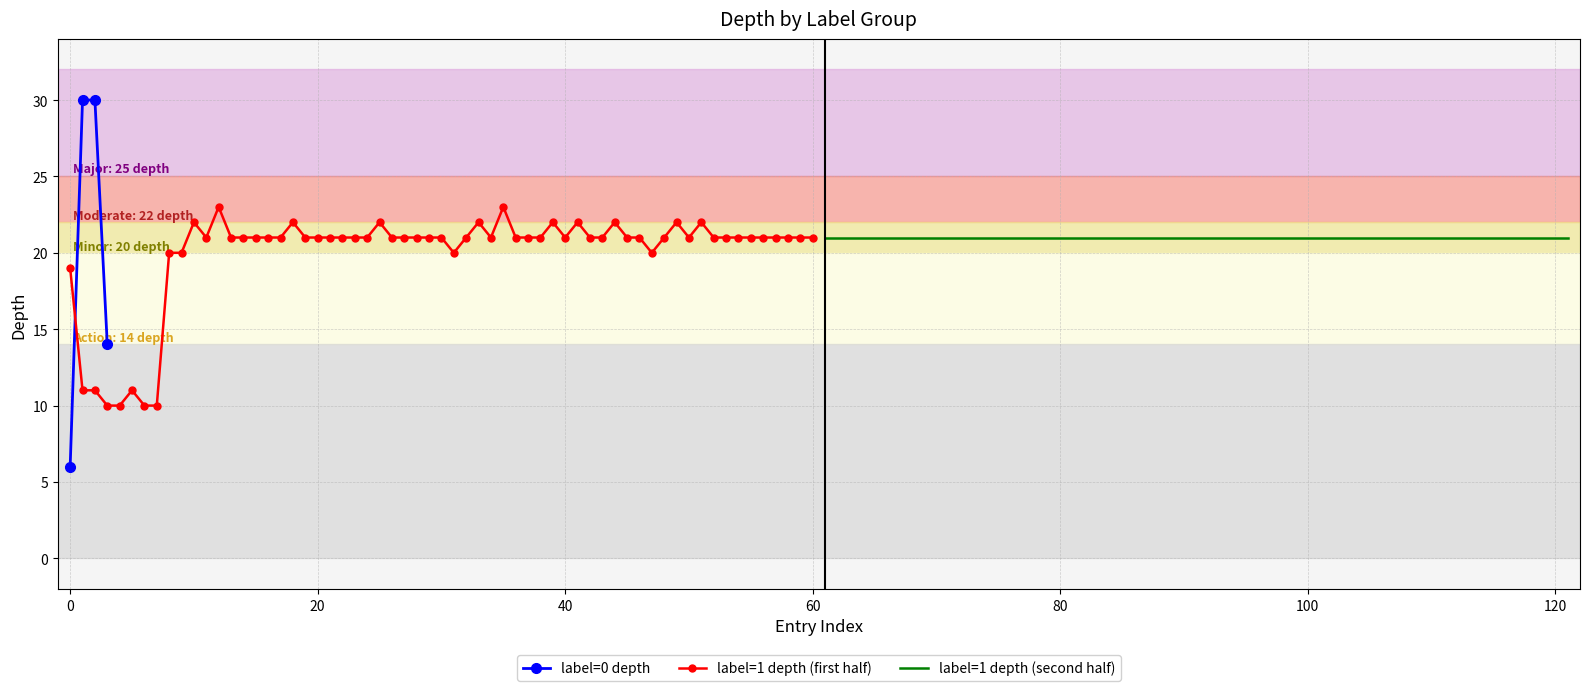

True or false: label=0 depth has more than 2 points higher than both neighbors.

False